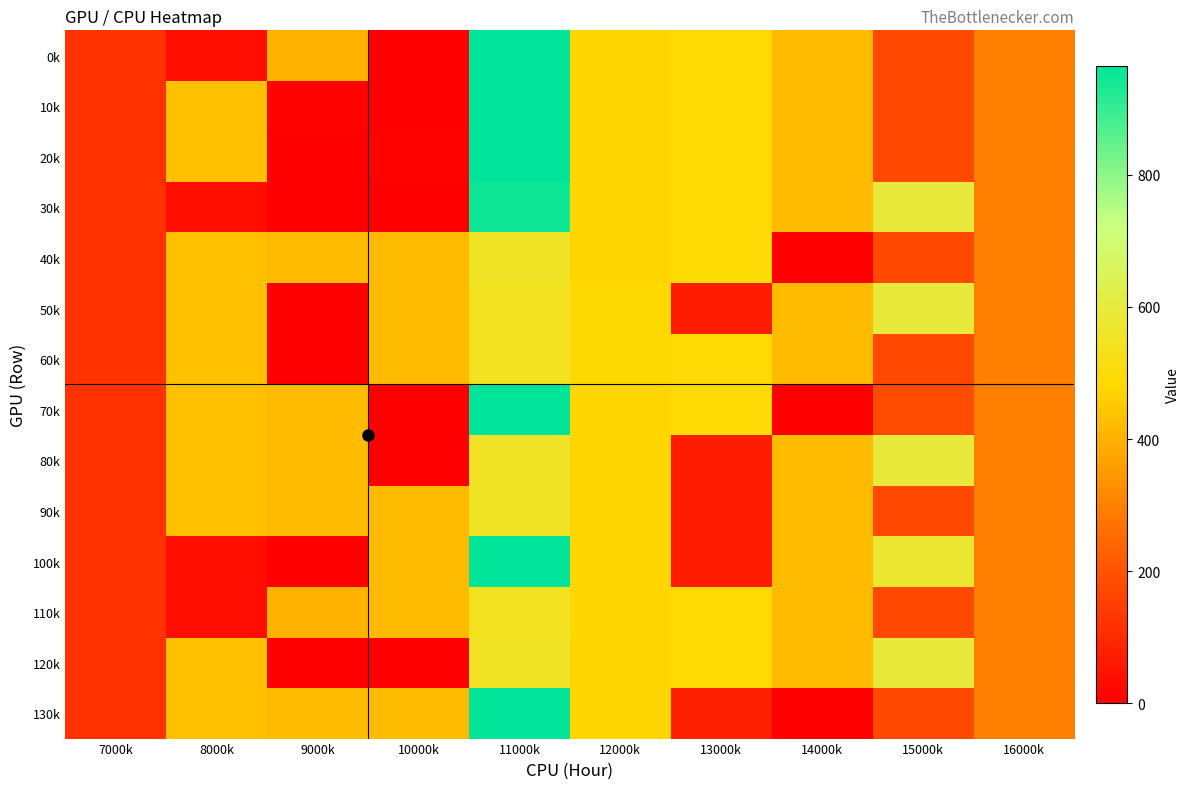

At how many categories does at least one series exceed 836?

1